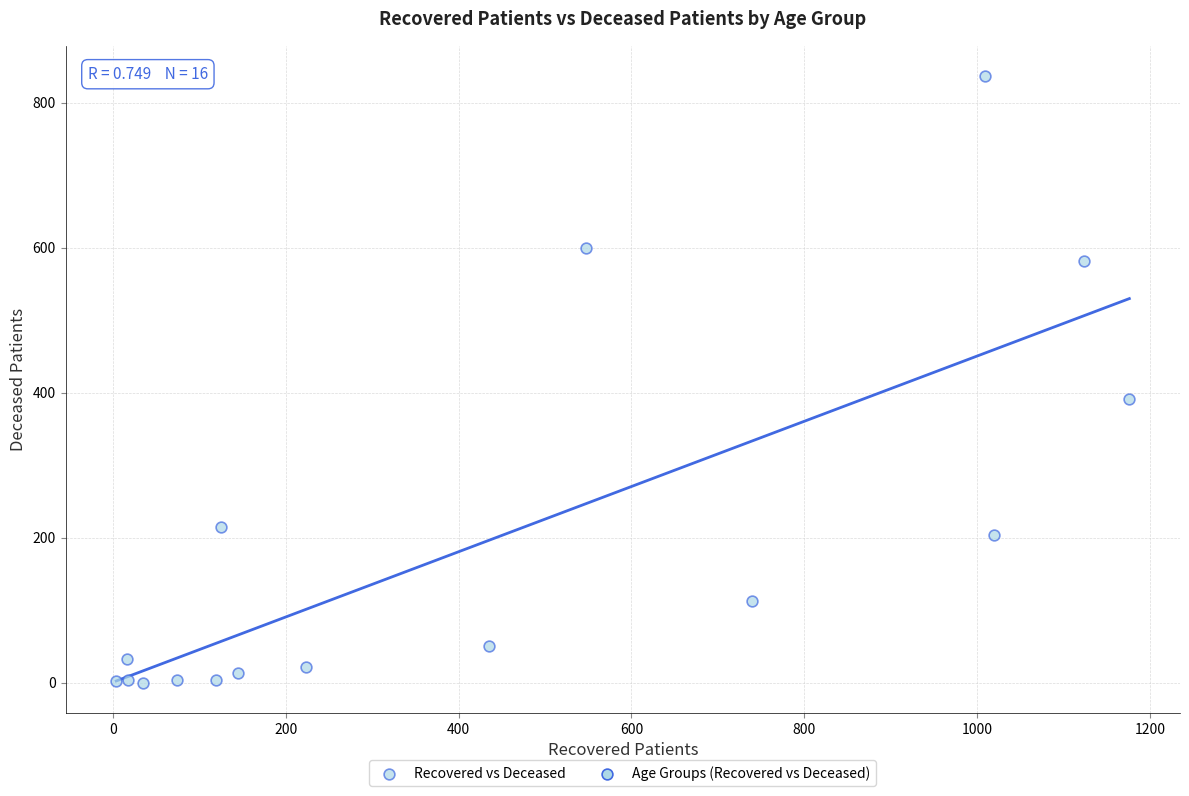

What Y value in the scatter plot is closest to 418?

391